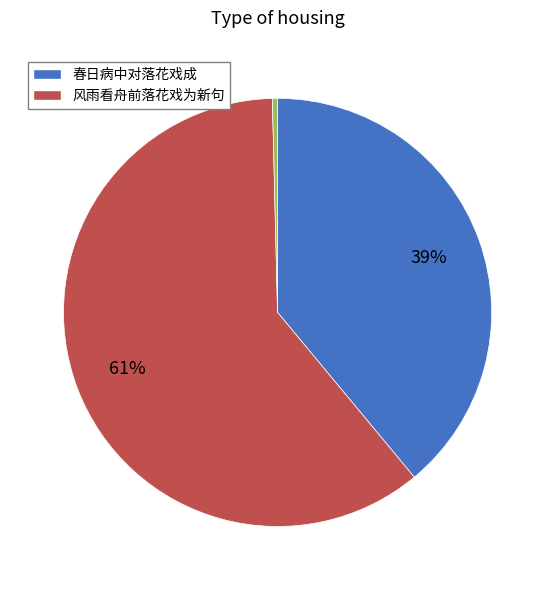

Is there a majority slice in this chart?

Yes